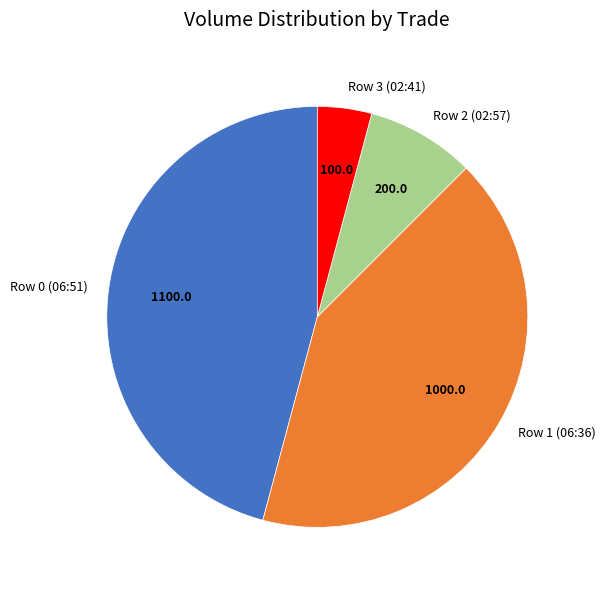

Is there a majority slice in this chart?

No